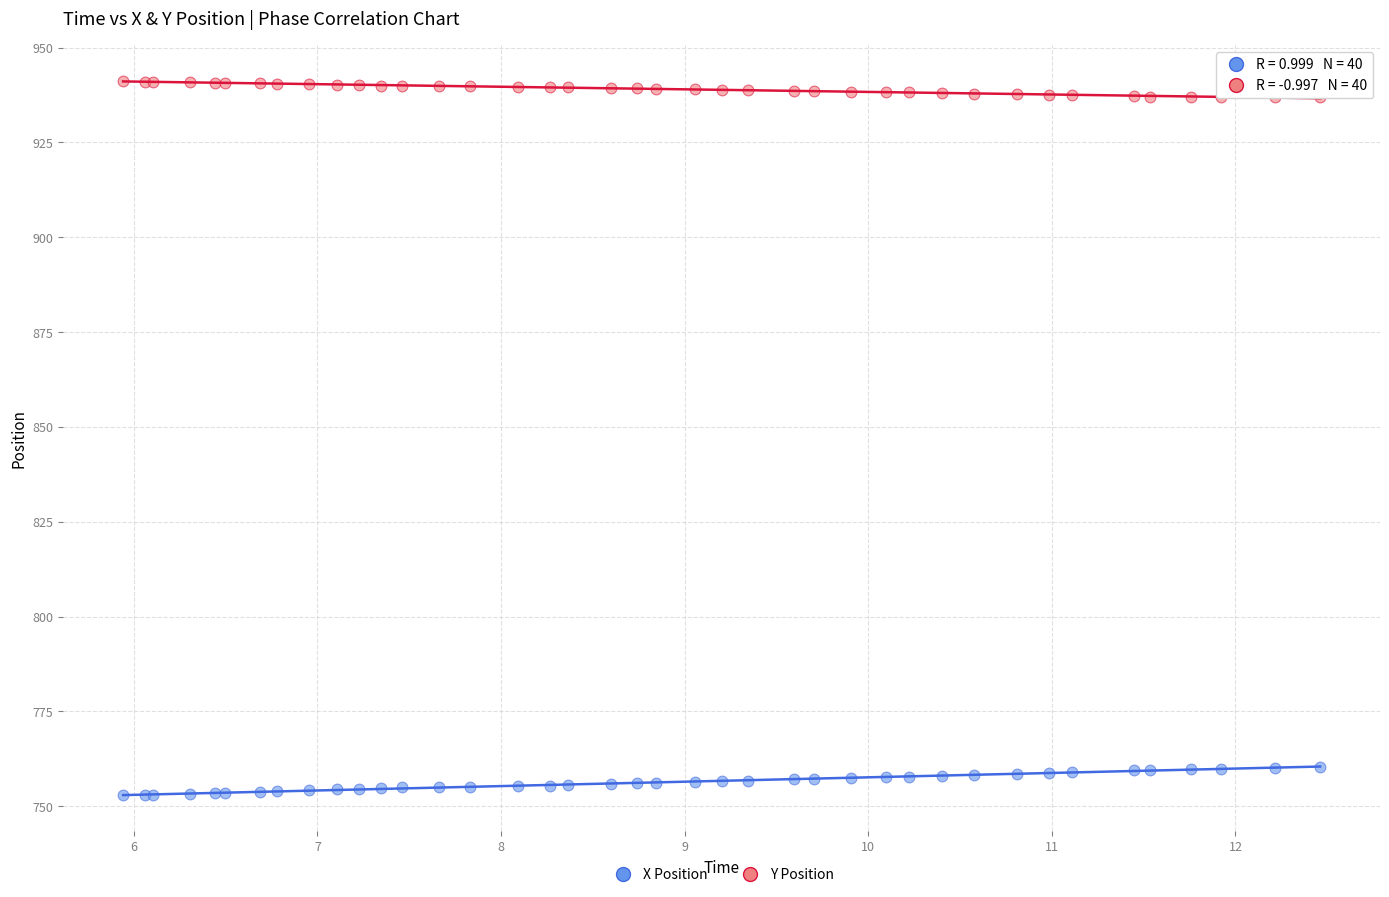

Which series contains the highest Y value?

Y Position